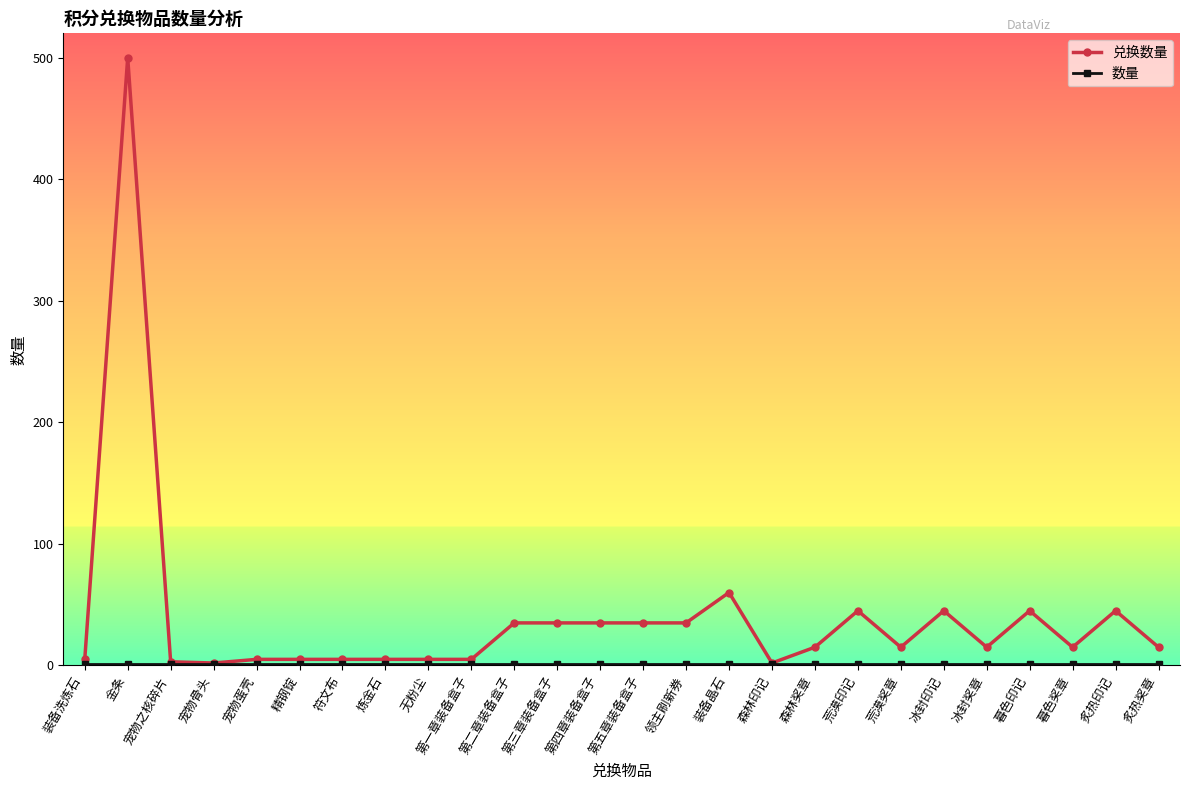

Which label corresponds to the largest value in the chart?

金条